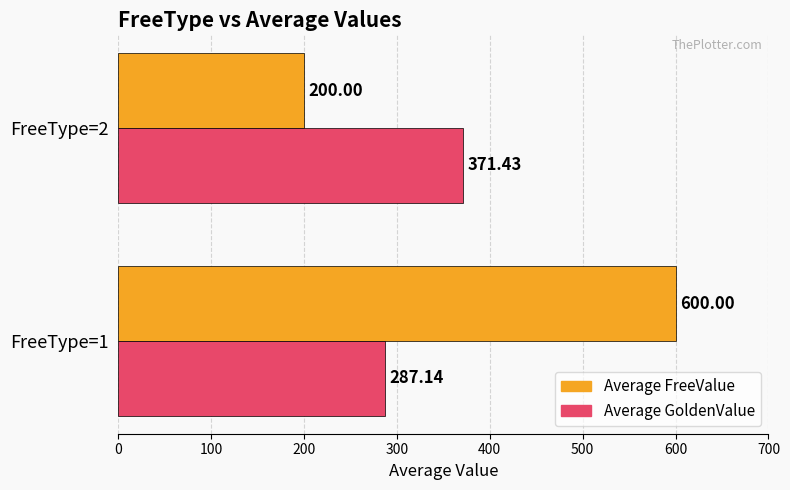

What are all the series names shown in the legend?

Average FreeValue, Average GoldenValue